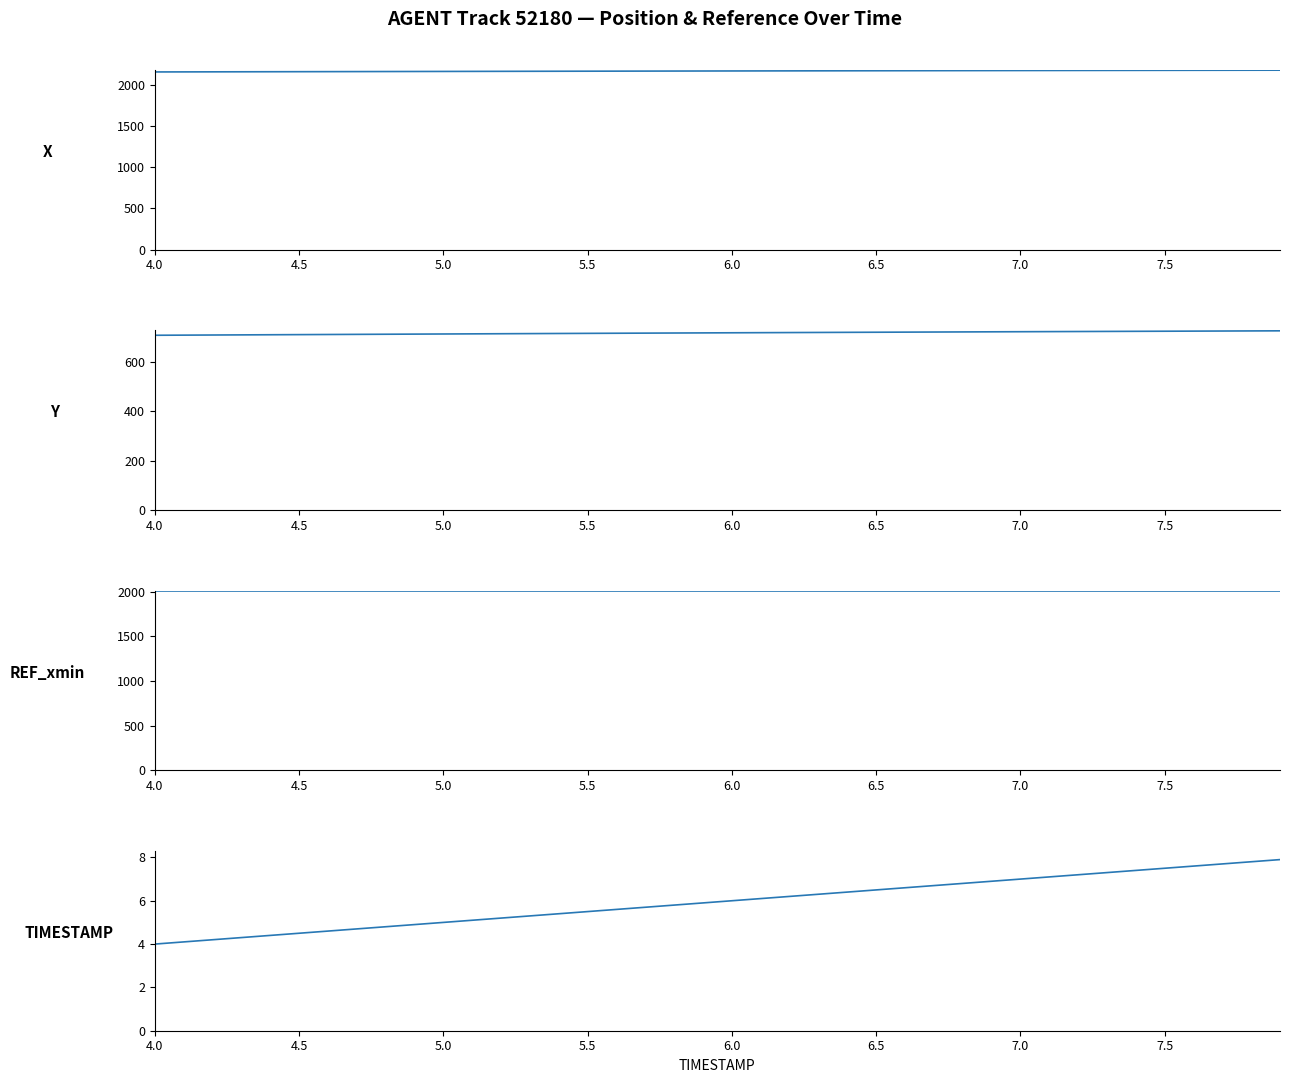

Which series has the largest total across all categories?

X